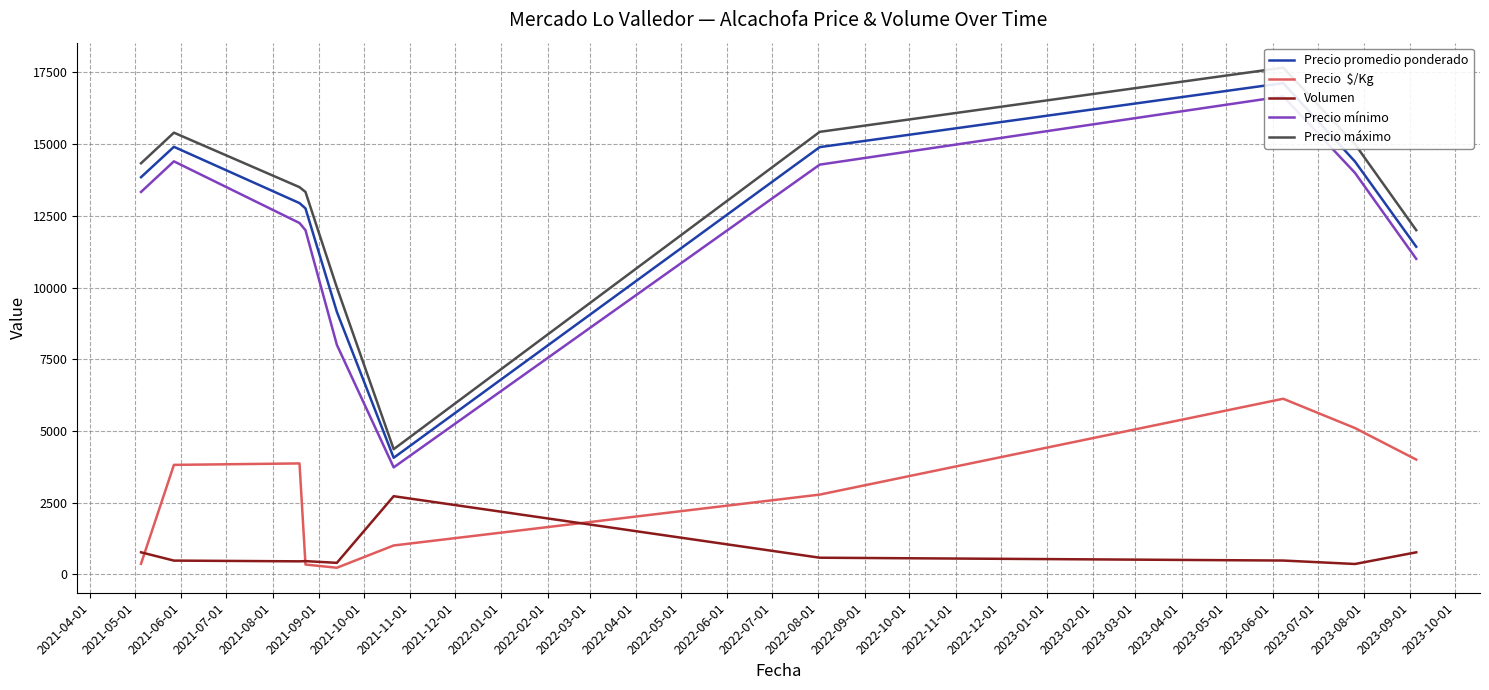

True or false: Precio mínimo and Precio máximo intersect in this chart.

False